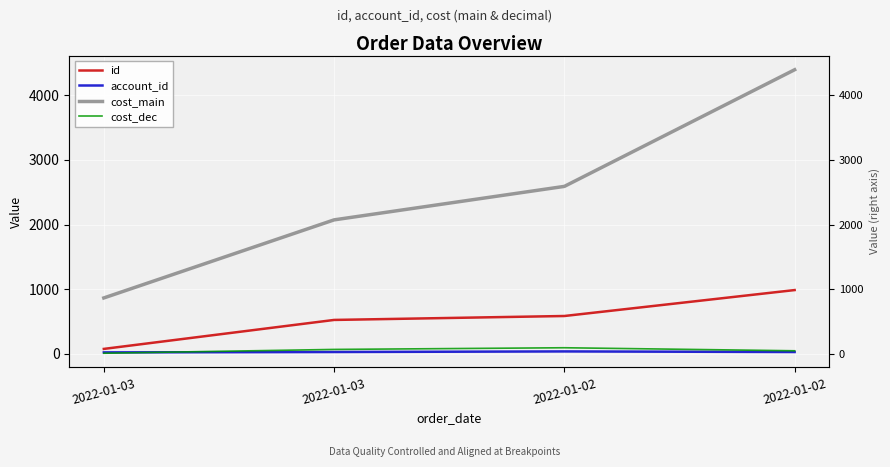

Where do cost_dec and account_id first cross each other?

2022-01-03 and 2022-01-03